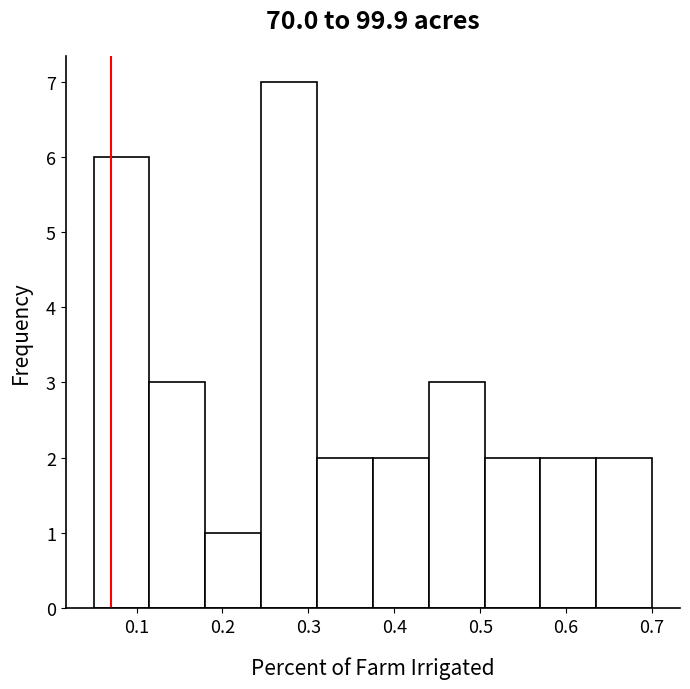

Reading left to right, transcribe this chart: for each bar, give the range it covers on the x-axis and its height. Neither the bar edges nor the heights are printed on the chart, so give them approximately, as read against the axes.

0.05 to 0.11: 6
0.11 to 0.18: 3
0.18 to 0.24: 1
0.24 to 0.31: 7
0.31 to 0.37: 2
0.37 to 0.44: 2
0.44 to 0.50: 3
0.50 to 0.57: 2
0.57 to 0.63: 2
0.63 to 0.70: 2